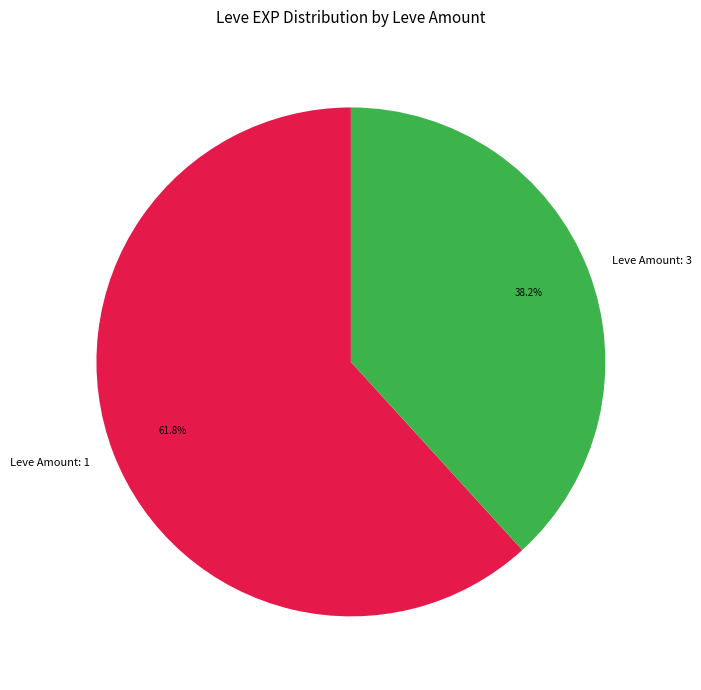

To the nearest percent, what is the average slice percentage?

50%